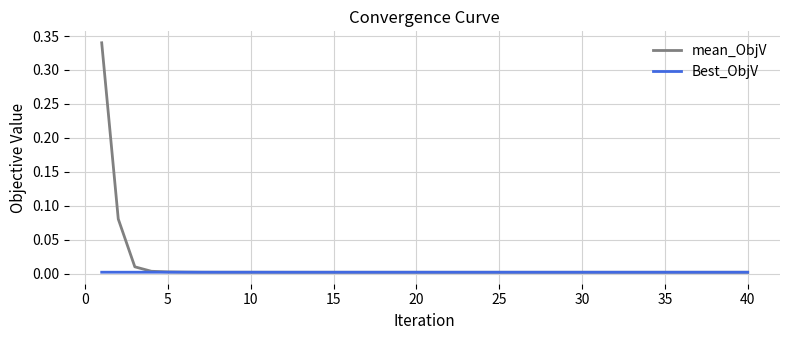

Does the chart display data point markers on the line(s)?

No